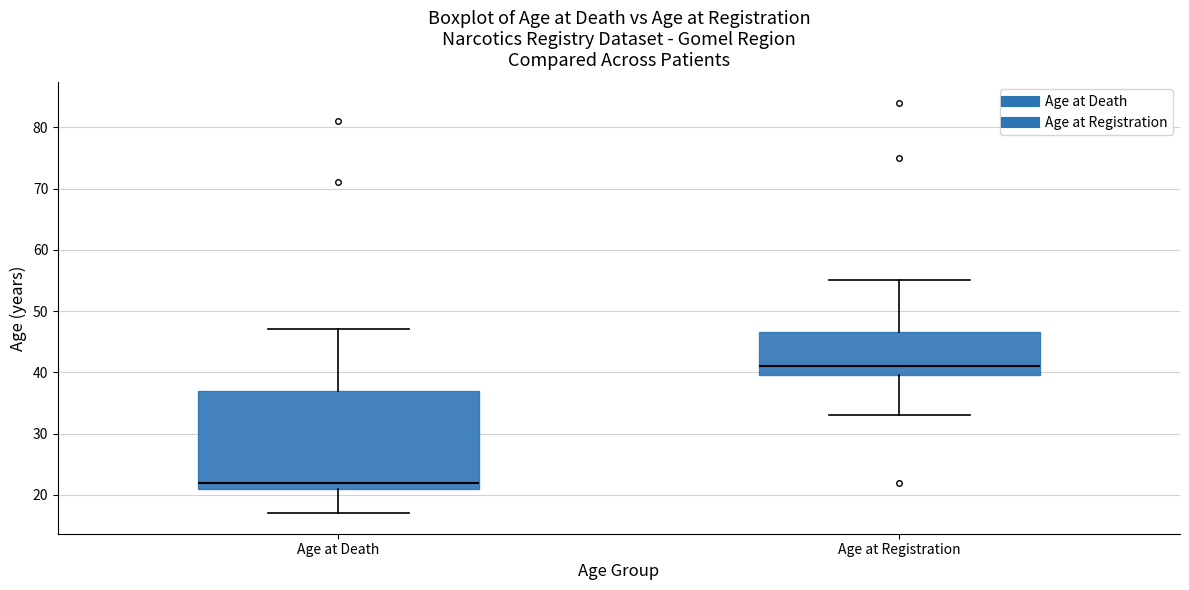

Reading left to right, transcribe this box plot: for each box, give where its median line is, the range the box spans, and where its two whiskers end, as read against the y-axis. The values are not printed on the chart, so give them approximately, as read against the axis.

Age at Death: median 22, box 21 to 37, whiskers 17 to 47
Age at Registration: median 41, box 40 to 47, whiskers 33 to 55